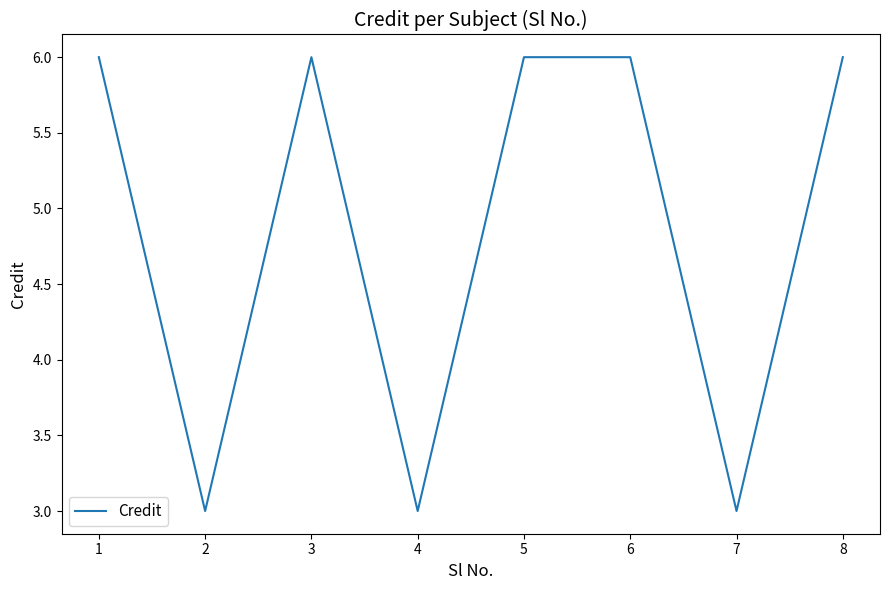

What is the minimum value shown in the chart?

3